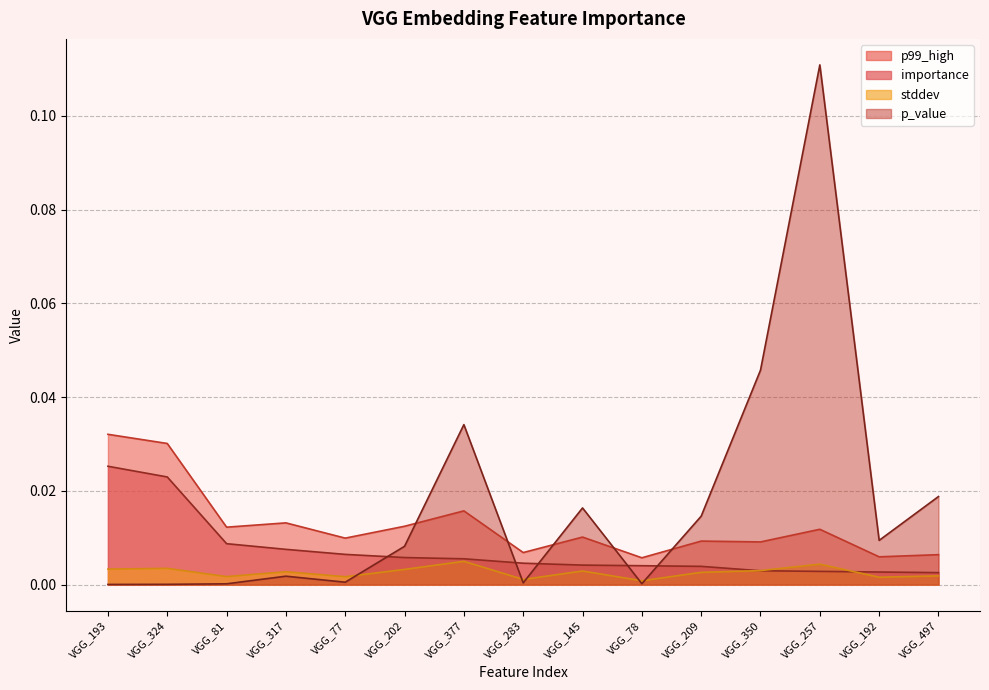

Which series changed the most between VGG_145 and VGG_192?

p_value